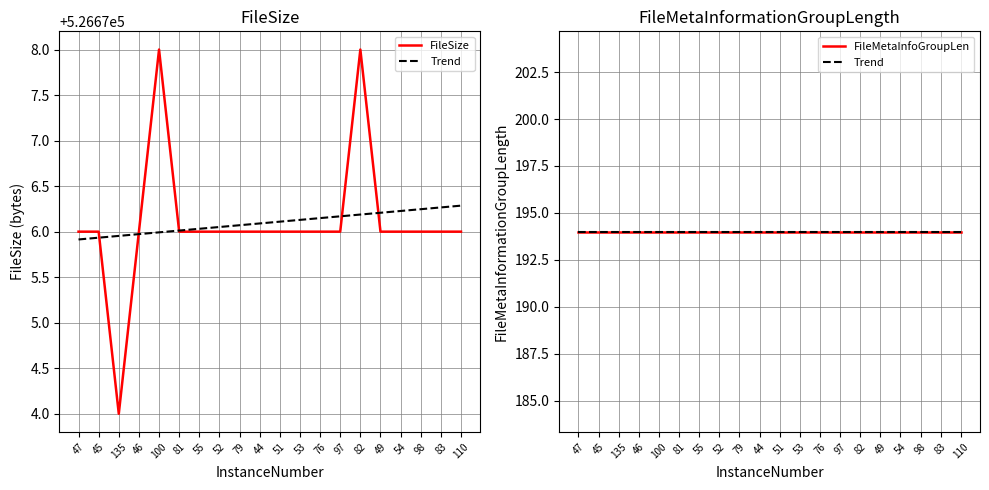

Reading right to left, what are all the values shown in this chart?

FileSize: 110=526676.0	83=526676.0	98=526676.0	54=526676.0	49=526676.0	82=526678.0	97=526676.0	76=526676.0	53=526676.0	51=526676.0	44=526676.0	79=526676.0	52=526676.0	55=526676.0	81=526676.0	100=526678.0	46=526676.0	135=526674.0	45=526676.0	47=526676.0
Trend: 110=194.0	83=194.0	98=194.0	54=194.0	49=194.0	82=194.0	97=194.0	76=194.0	53=194.0	51=194.0	44=194.0	79=194.0	52=194.0	55=194.0	81=194.0	100=194.0	46=194.0	135=194.0	45=194.0	47=194.0
FileMetaInfoGroupLen: 110=194.0	83=194.0	98=194.0	54=194.0	49=194.0	82=194.0	97=194.0	76=194.0	53=194.0	51=194.0	44=194.0	79=194.0	52=194.0	55=194.0	81=194.0	100=194.0	46=194.0	135=194.0	45=194.0	47=194.0